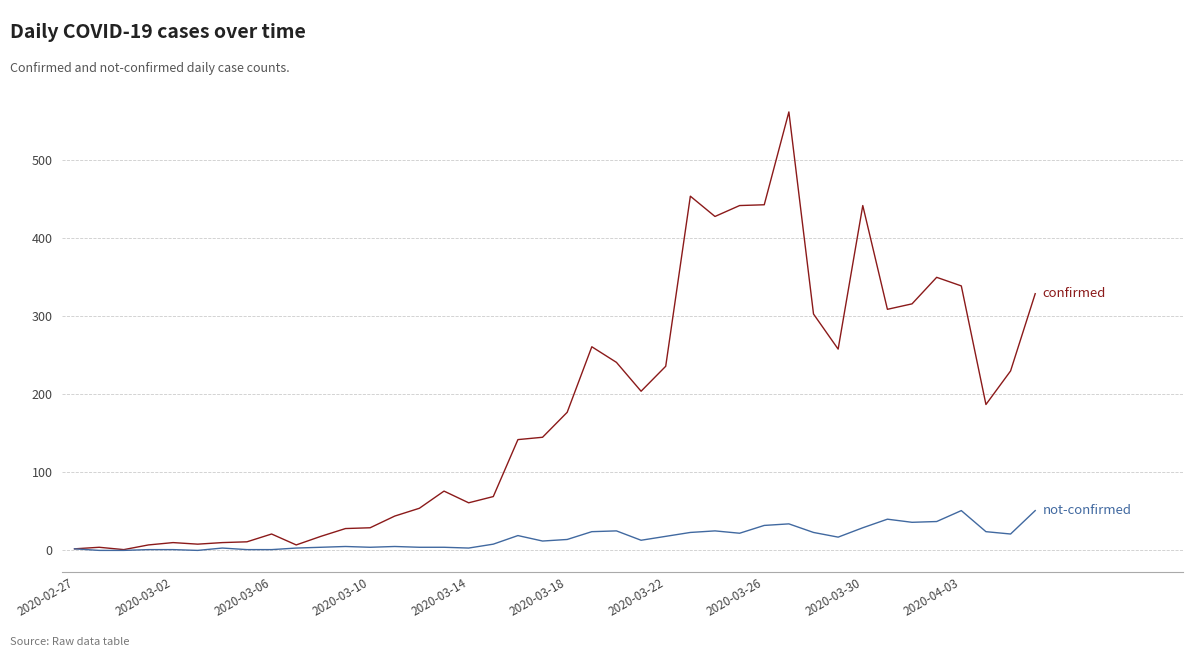

What is the greatest value displayed?

562